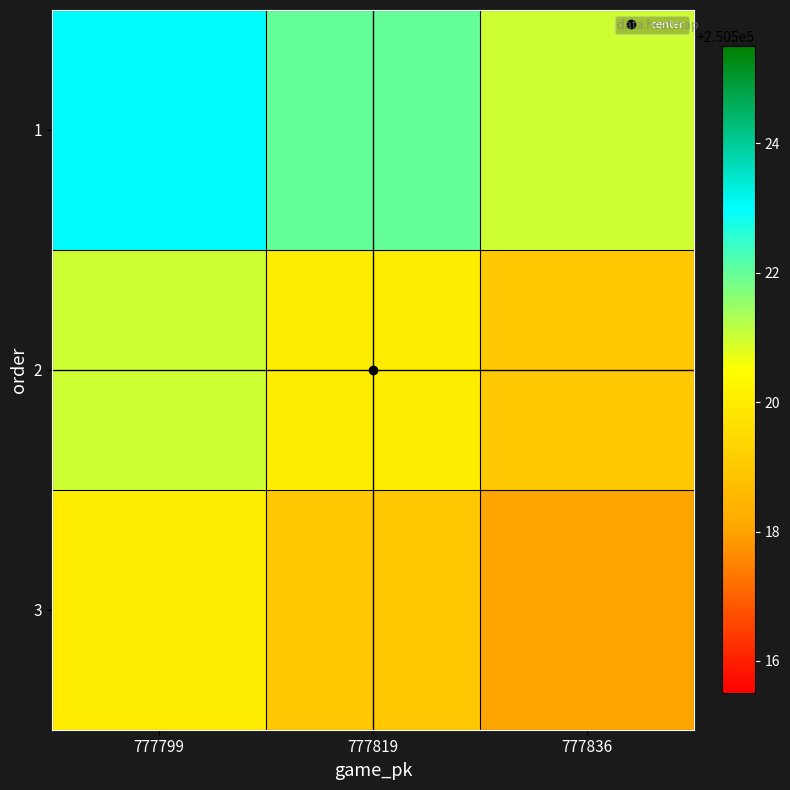

Reading left to right, what are all the values shown in this chart?

1: 777799=250523	777819=250522	777836=250521
2: 777799=250521	777819=250520	777836=250519
3: 777799=250520	777819=250519	777836=250518